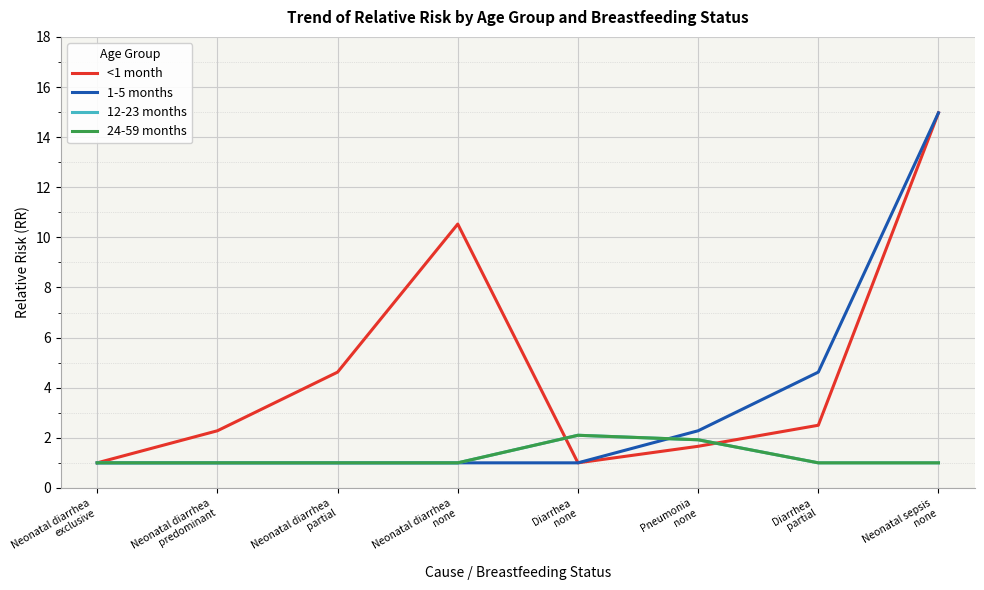

What position from the left is Neonatal diarrhea
predominant?

2